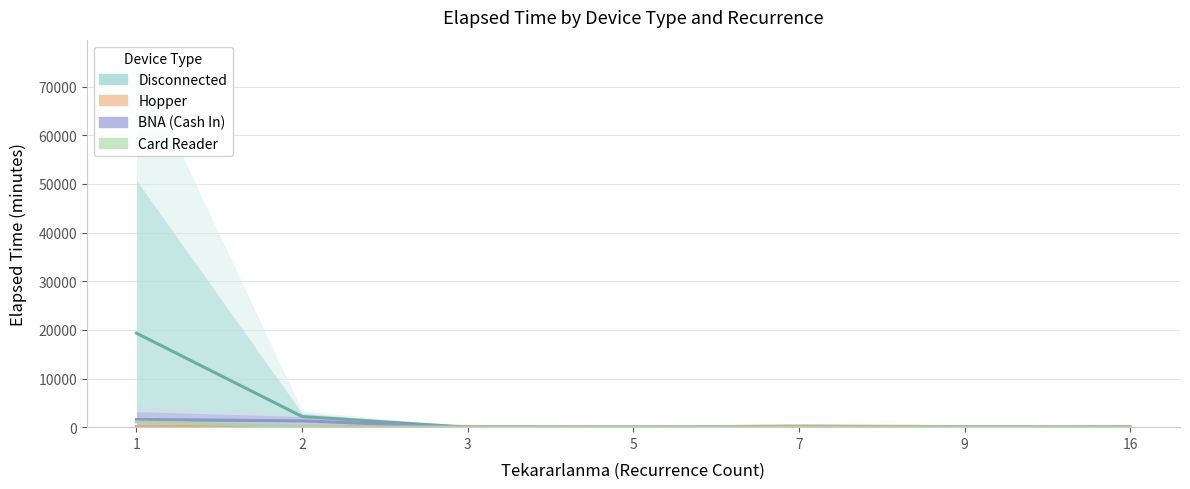

Is the value of Card Reader at 1 greater than the value of BNA (Cash In) at 2?

No